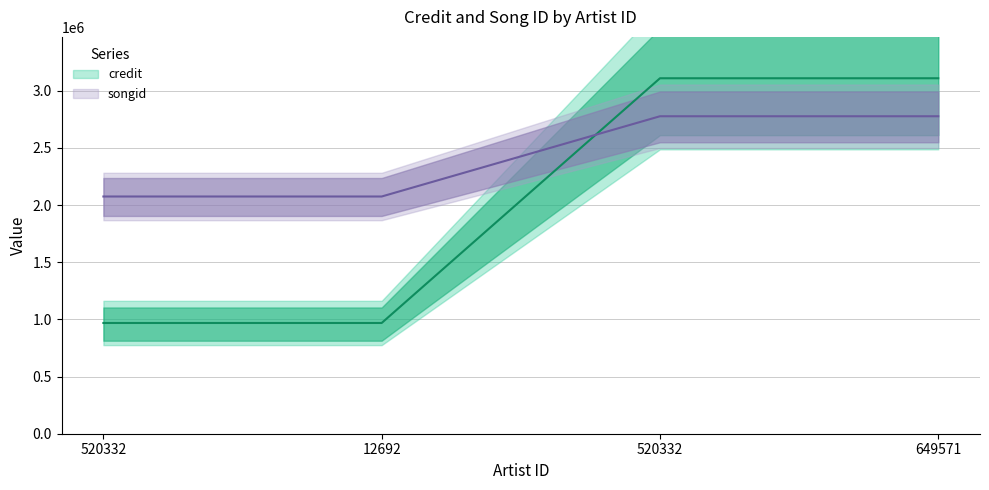

What is the highest value of the credit series?

3109269